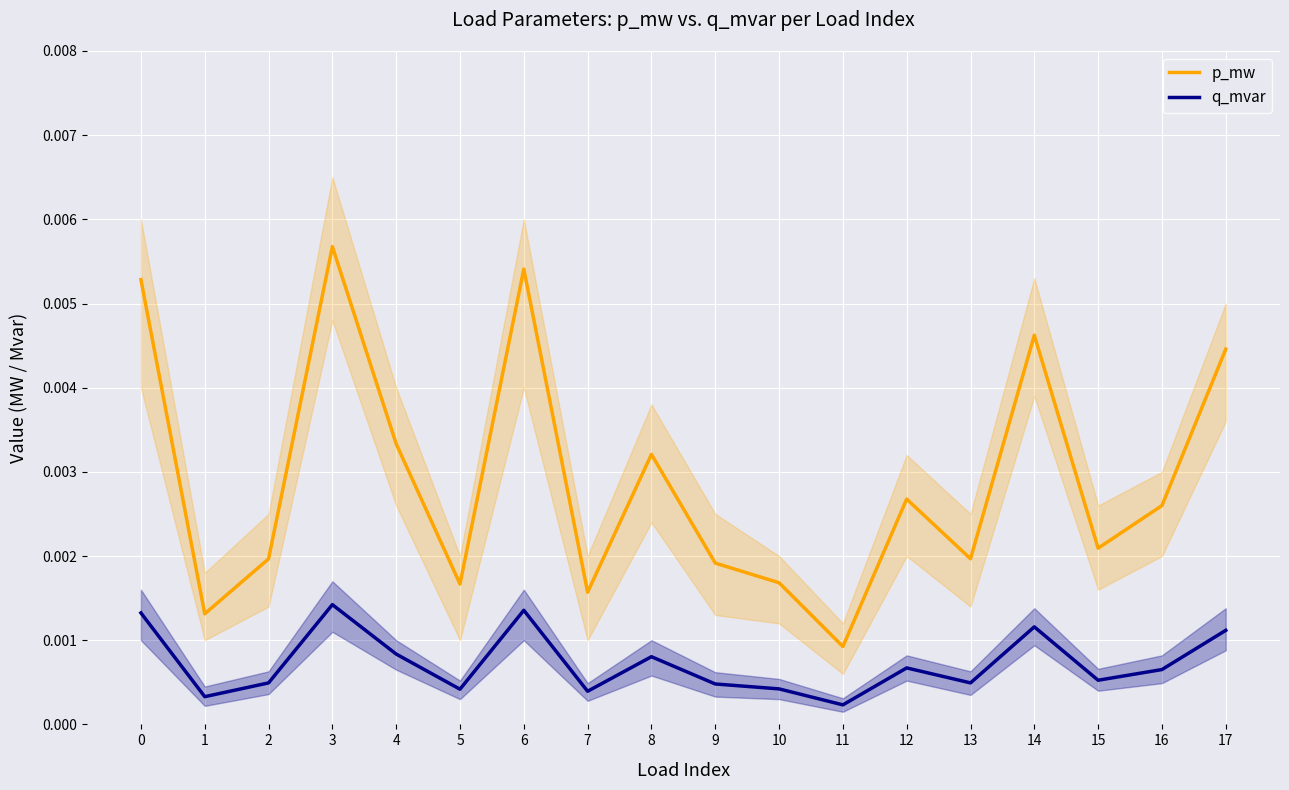

Is this an area chart (filled region under the line)?

No